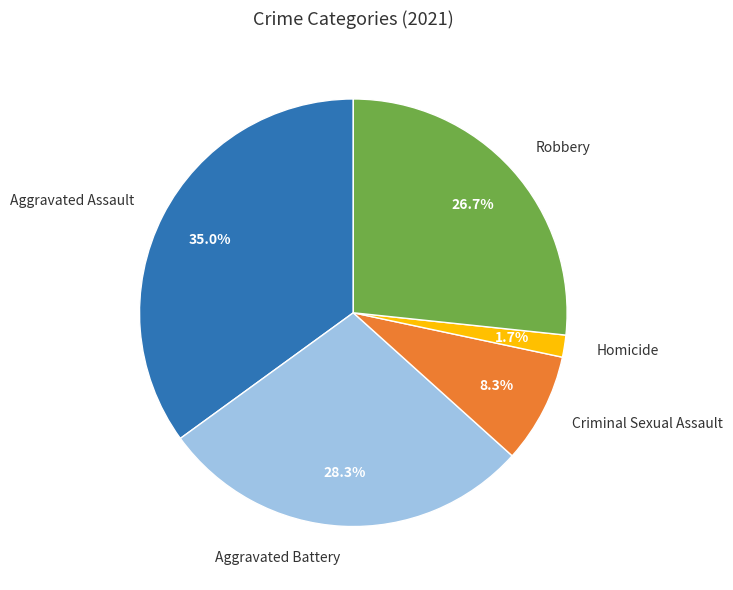

What is the total percentage of Aggravated Battery and Aggravated Assault?

63.3%